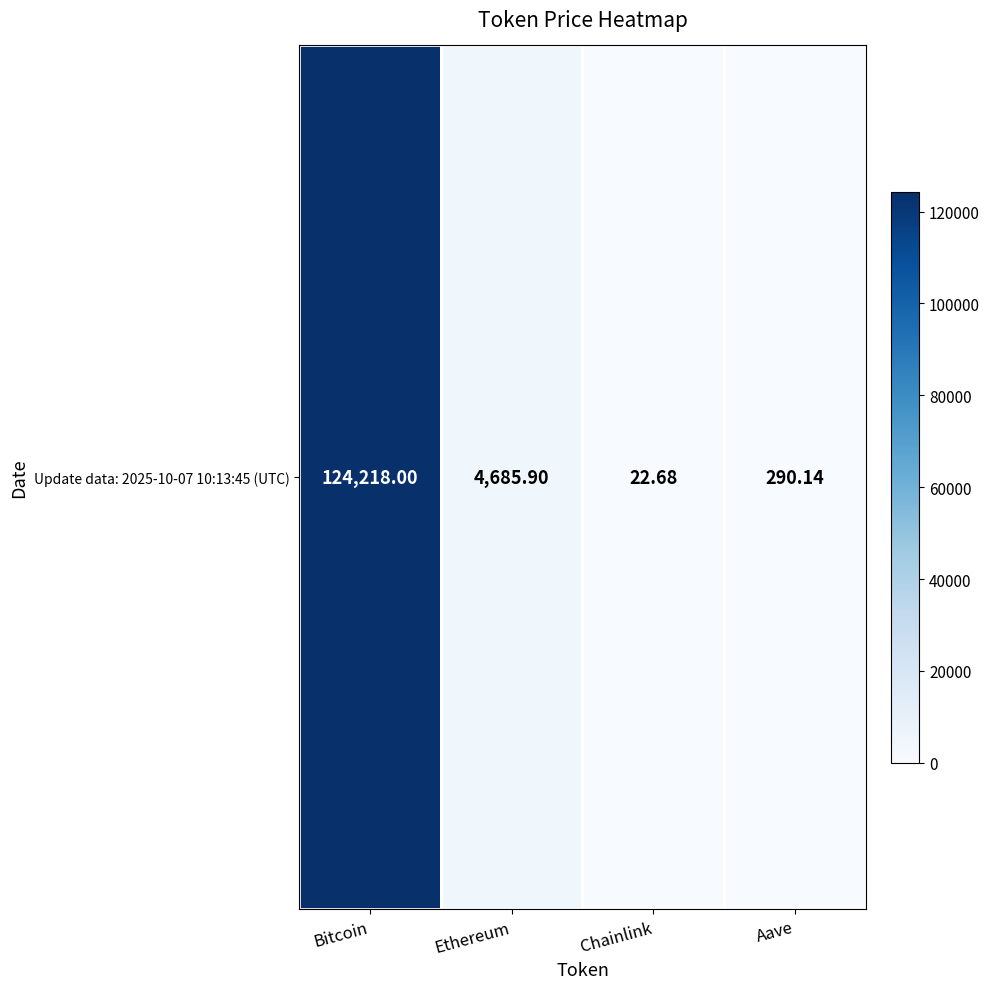

Reading left to right, extract all data points from this chart.

124218.0	4685.9	22.7	290.1